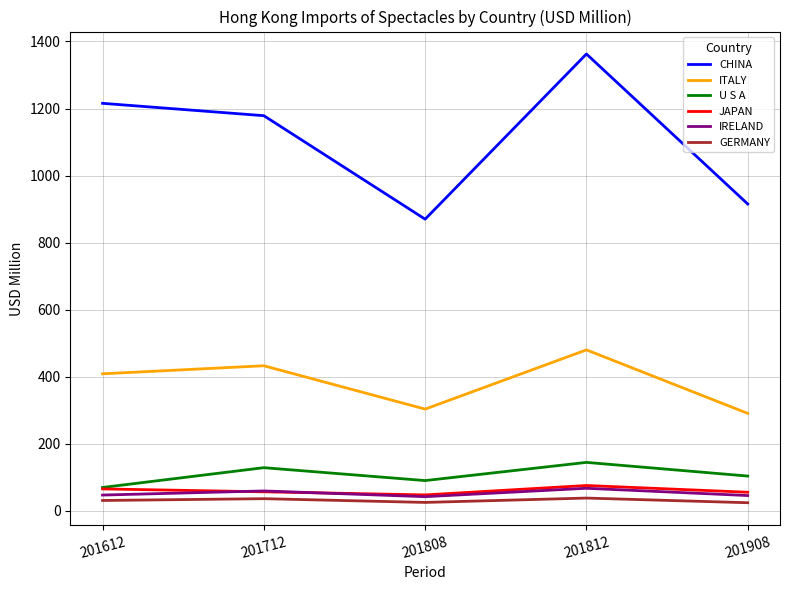

What is the maximum value shown in the chart?

1362.6